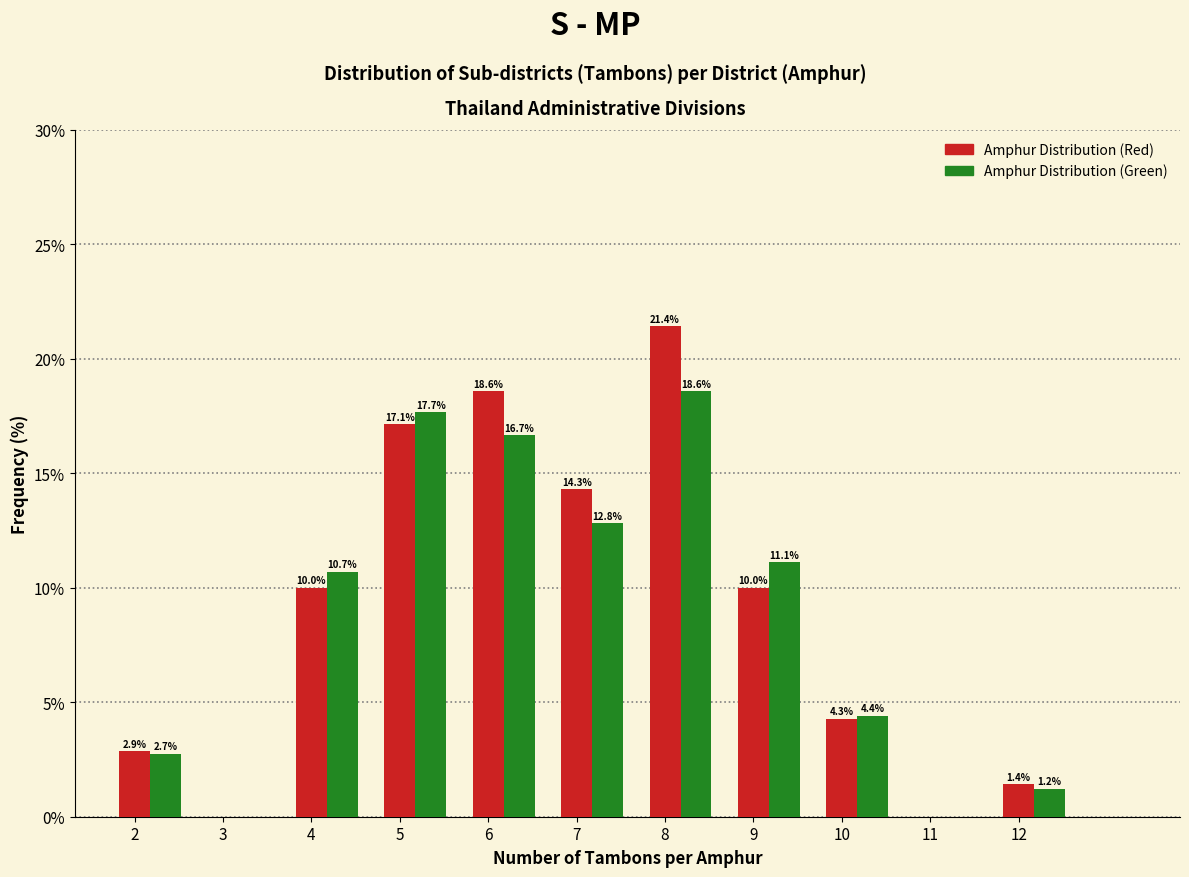

Which label corresponds to the largest value in the chart?

8